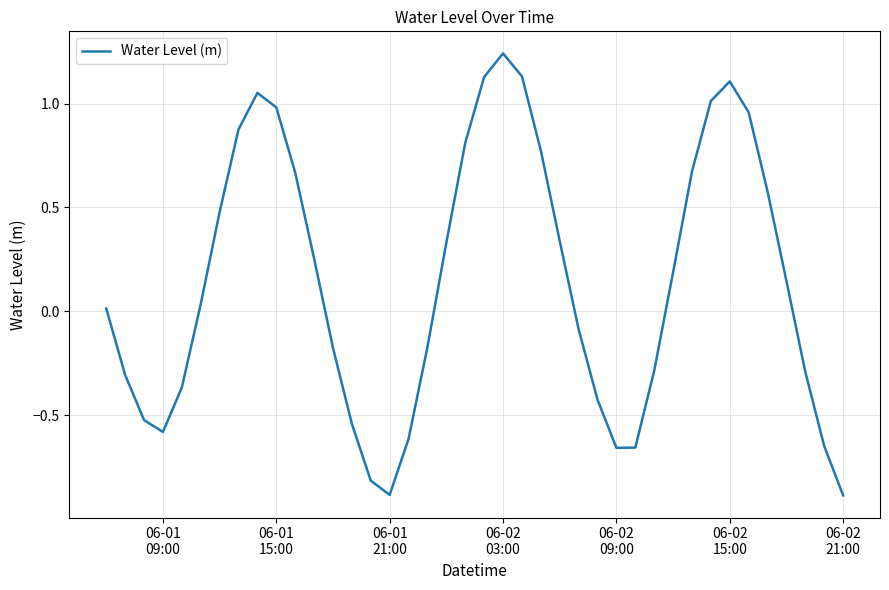

What is the smallest value displayed?

-0.9